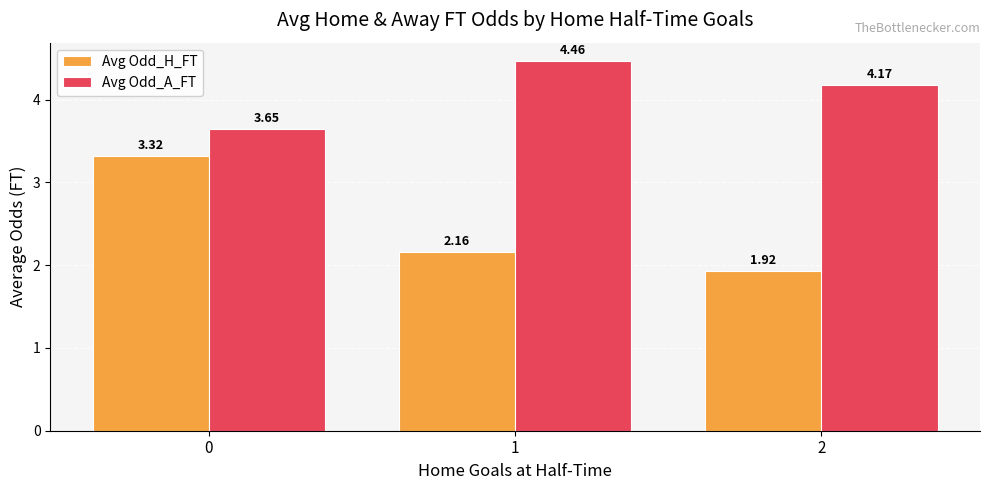

What are all the series names shown in the legend?

Avg Odd_H_FT, Avg Odd_A_FT